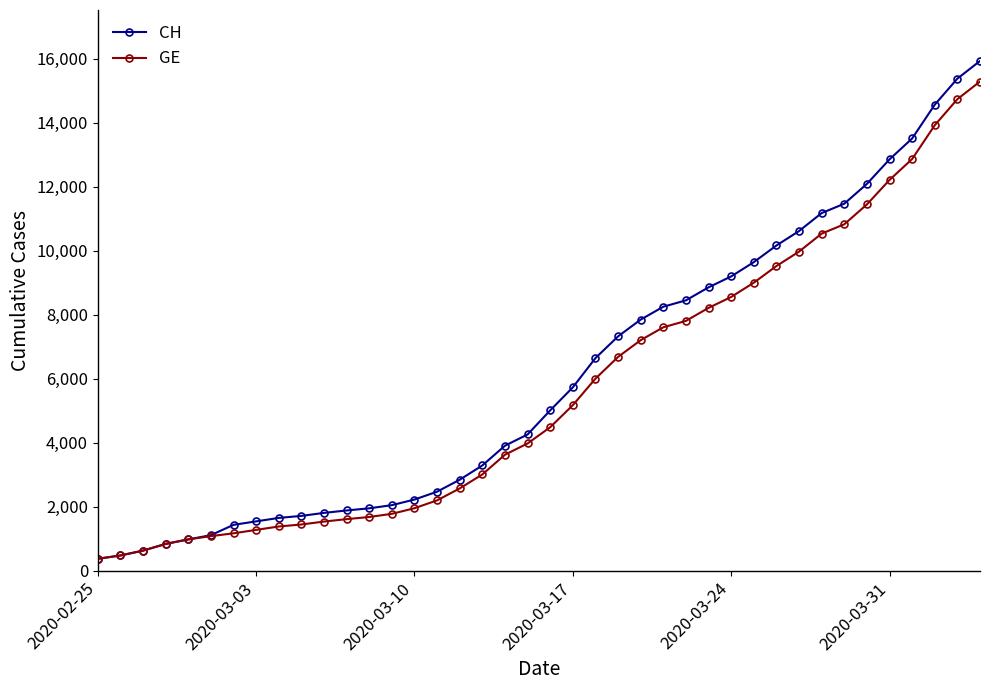

What is the value of the GE point at the 38th from the left?

13919